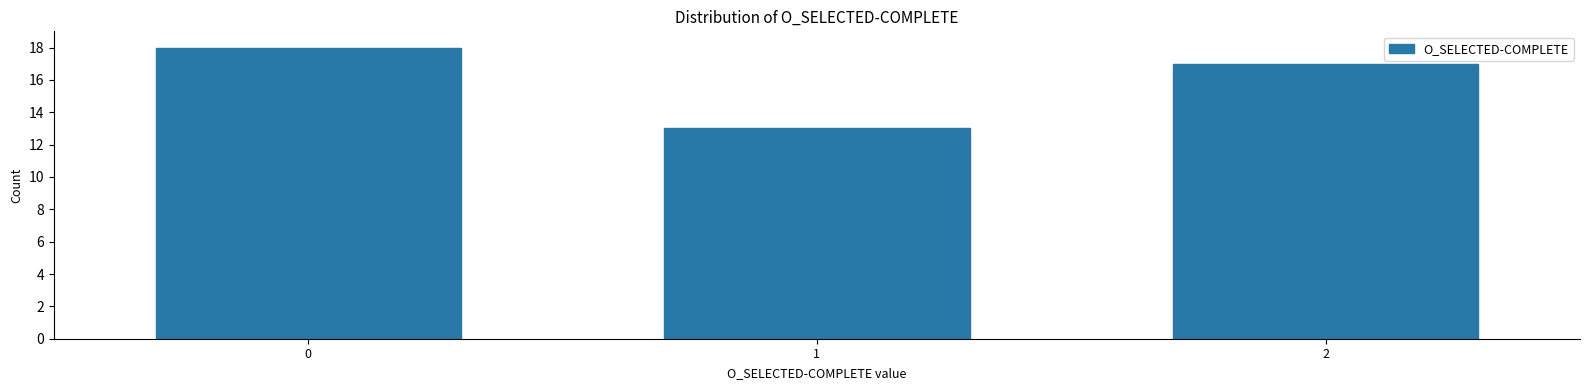

Reading right to left, what are all the values shown in this chart?

17	13	18